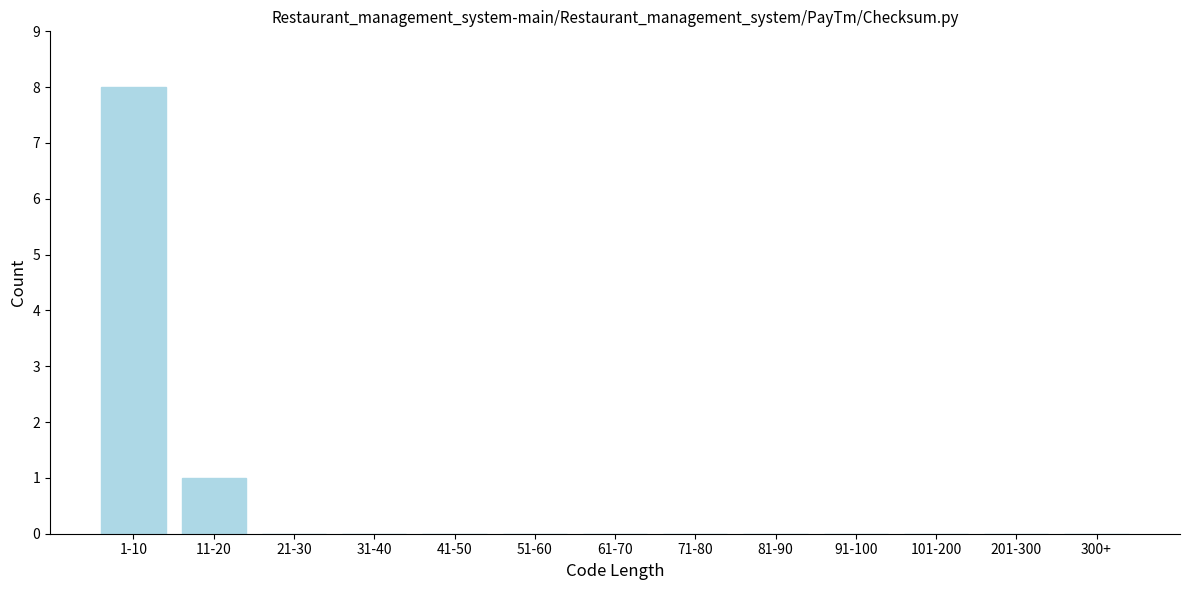

Reading right to left, extract all data points from this chart.

300+=0	201-300=0	101-200=0	91-100=0	81-90=0	71-80=0	61-70=0	51-60=0	41-50=0	31-40=0	21-30=0	11-20=1	1-10=8